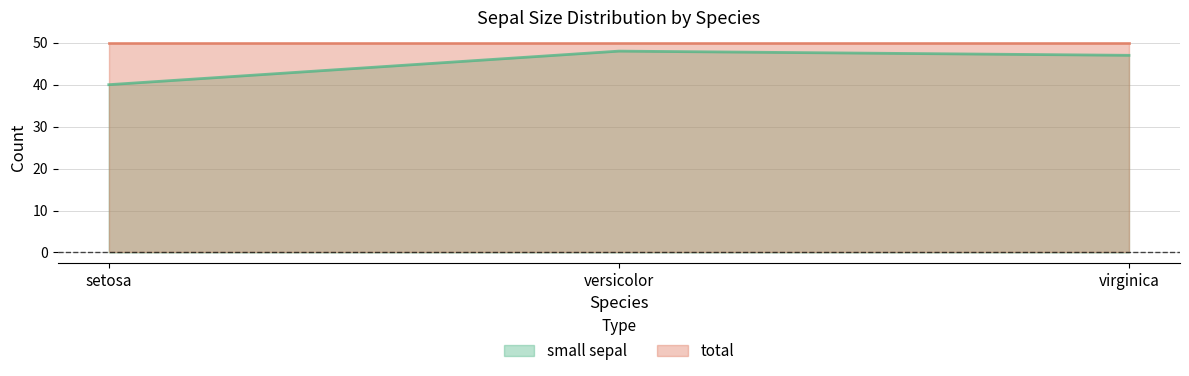

How many data points does each series have?

3